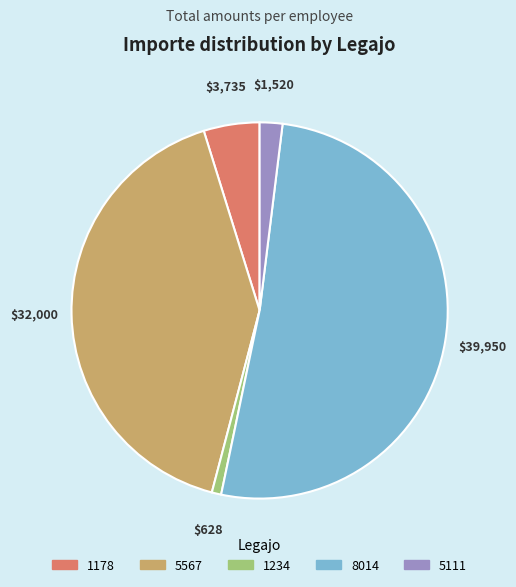

Is it true that 8014 is 60% of the pie?

False